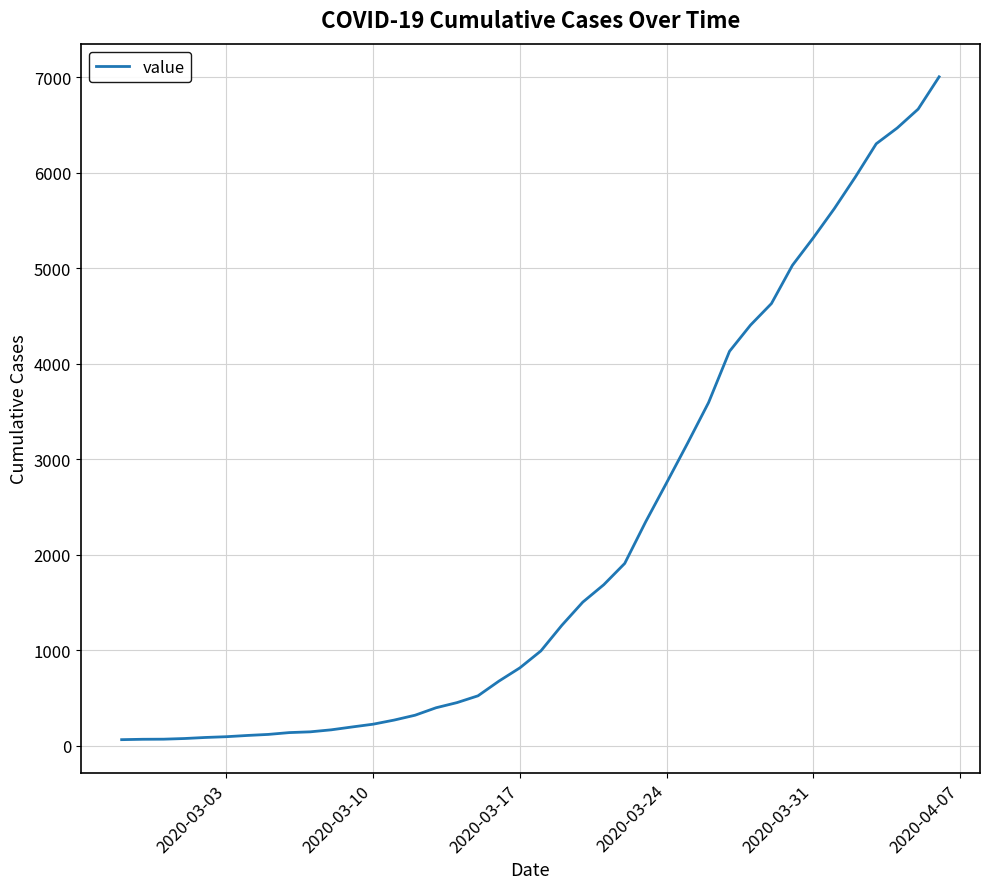

What is the average value?

2144